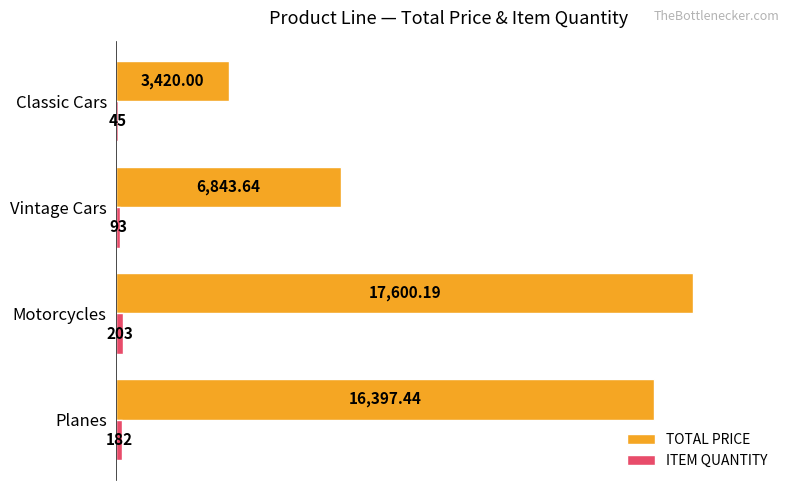

Which category has the highest value in the ITEM QUANTITY series?

Motorcycles